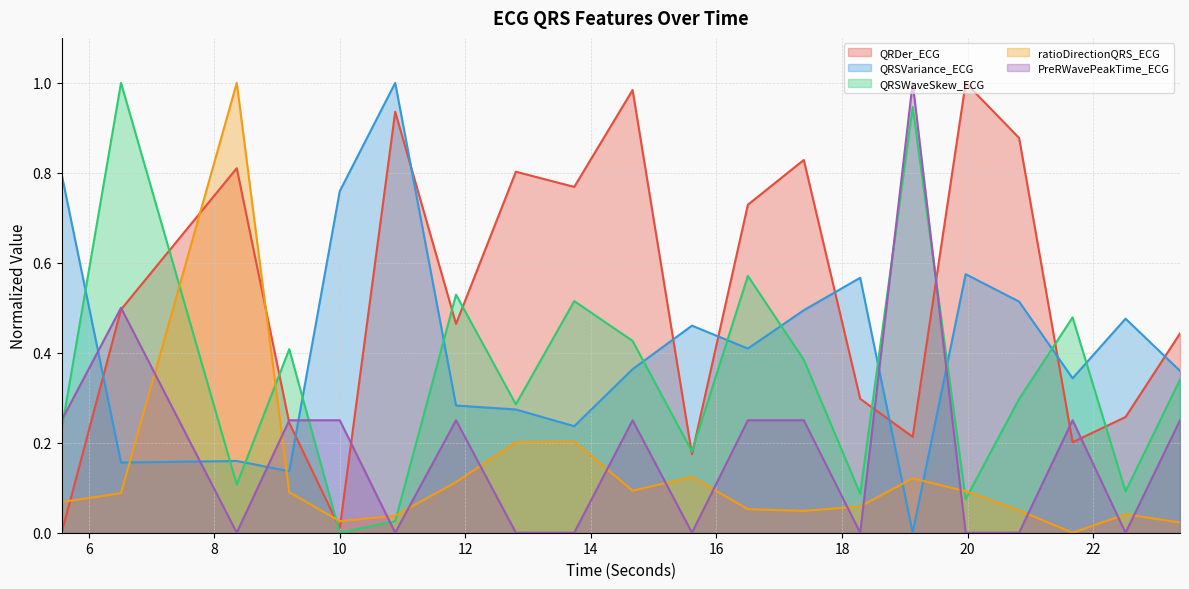

What is the label of the 20th point from the right?

5.5703125